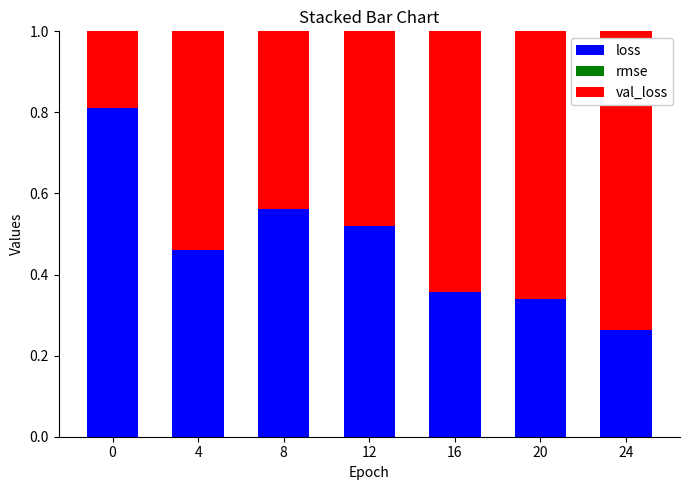

What is the sum of all loss values?

3.3